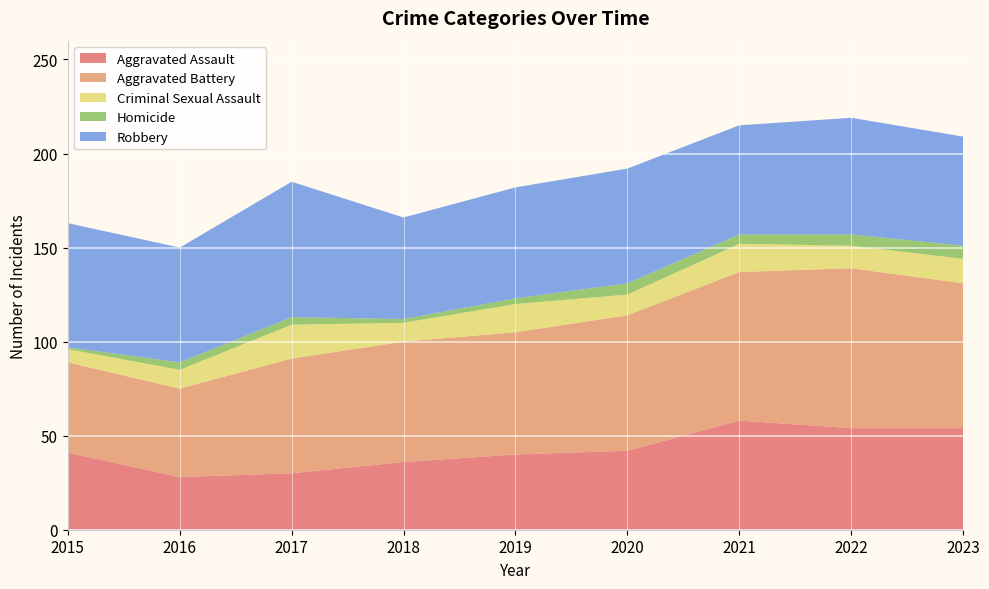

Reading left to right, what are all the values shown in this chart?

Aggravated Assault: 2015=41	2016=28	2017=30	2018=36	2019=40	2020=42	2021=58	2022=54	2023=54
Aggravated Battery: 2015=48	2016=47	2017=61	2018=64	2019=65	2020=72	2021=79	2022=85	2023=77
Criminal Sexual Assault: 2015=7	2016=10	2017=18	2018=10	2019=15	2020=11	2021=15	2022=12	2023=13
Homicide: 2015=1	2016=4	2017=4	2018=2	2019=3	2020=6	2021=5	2022=6	2023=7
Robbery: 2015=66	2016=61	2017=72	2018=54	2019=59	2020=61	2021=58	2022=62	2023=58